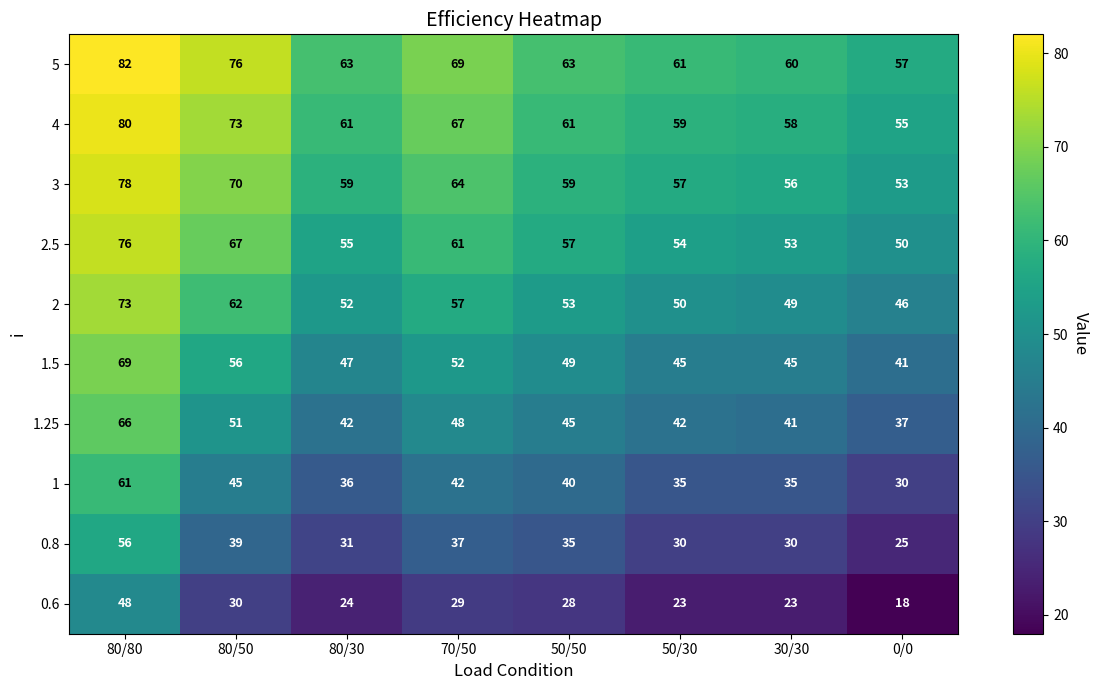

What is the difference between the second highest and second lowest values in the 0.8 series?

9